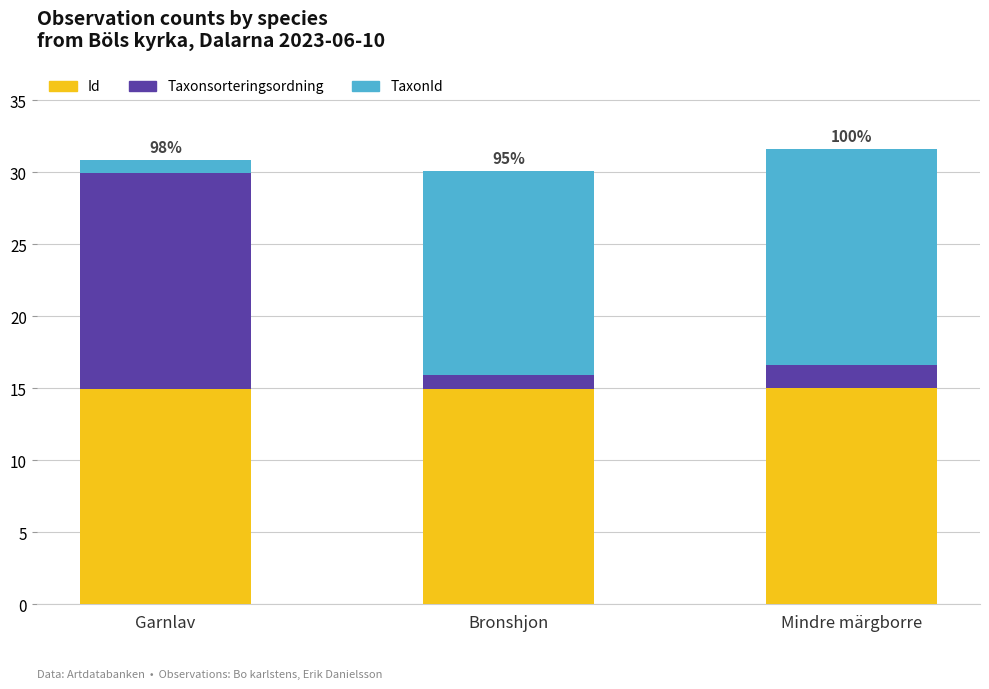

What is the total value across all series at Mindre märgborre?

31.6